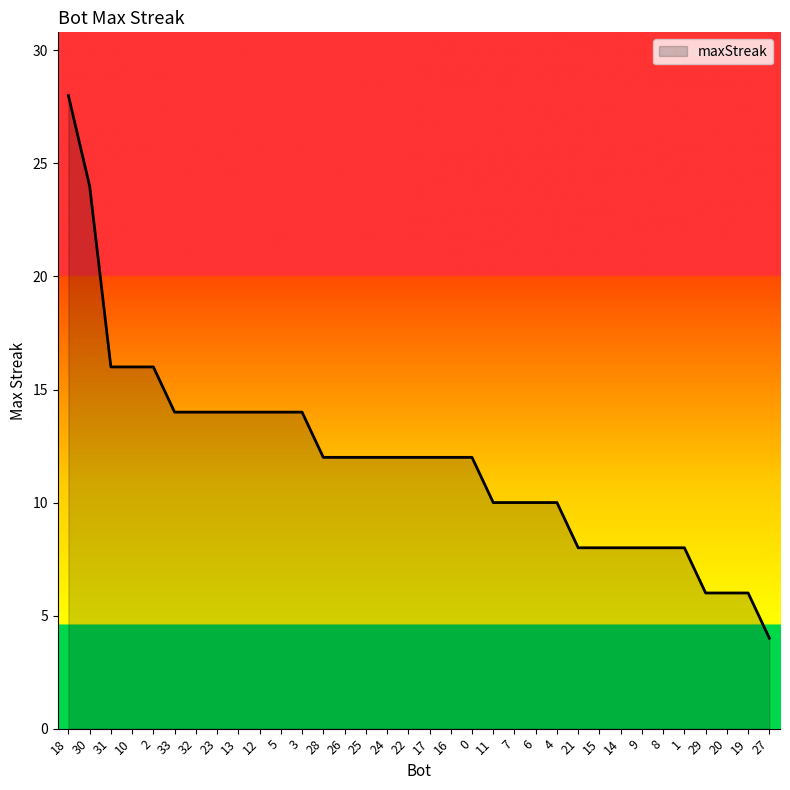

Is it true that the value at 21 is 11?

False